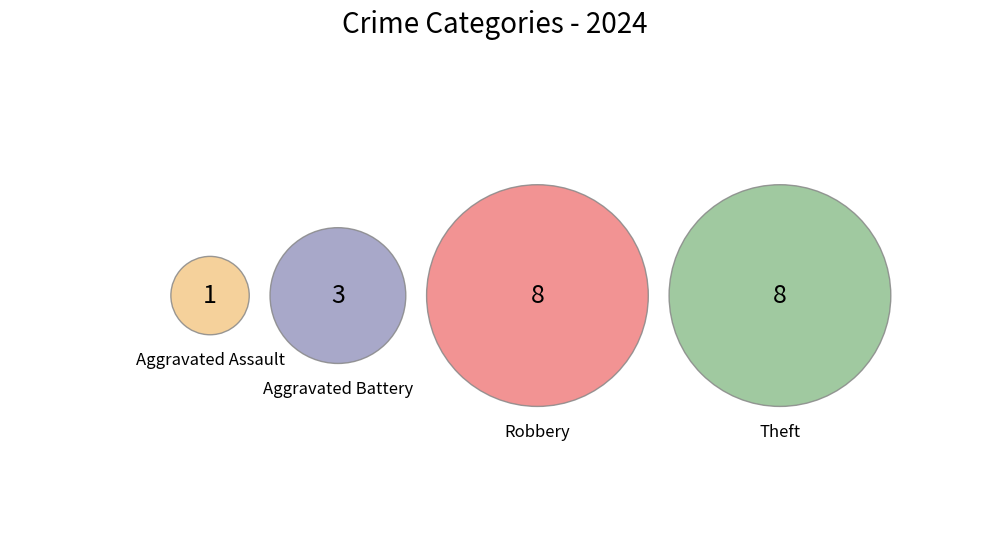

Combined, what portion of the pie is Aggravated Battery and Aggravated Assault?

20.0%